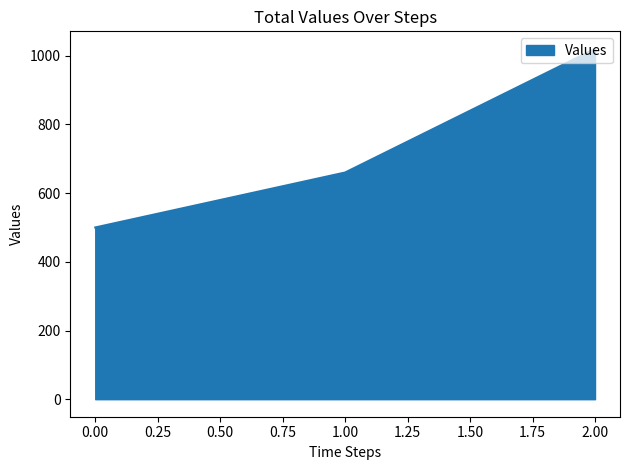

True or false: the data shows 119 at 0.00.

False